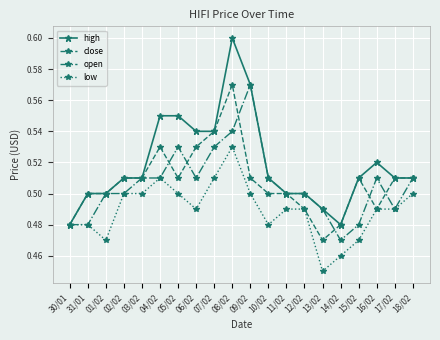

True or false: open has more than 1 interior local peaks.

True